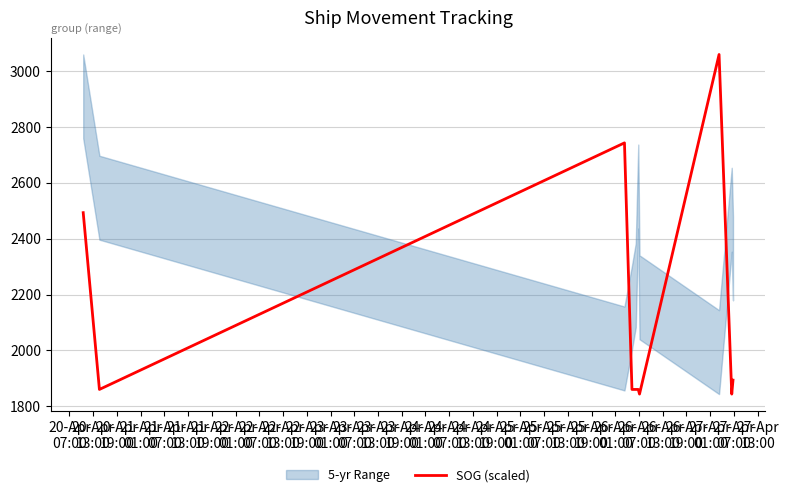

What is the difference between the maximum and minimum values?

1214.0